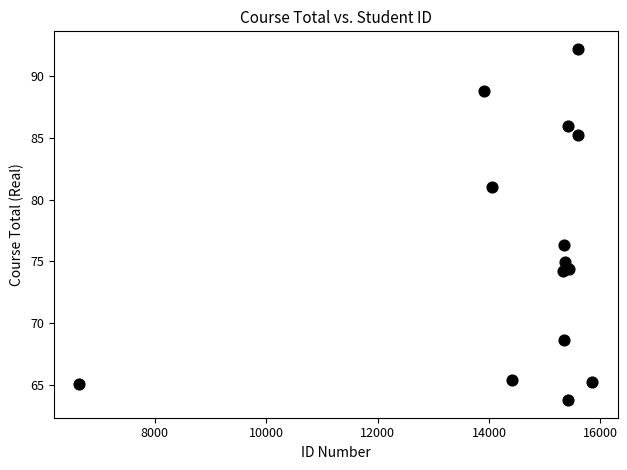

What Y value in the scatter plot is closest to 77?

76.4